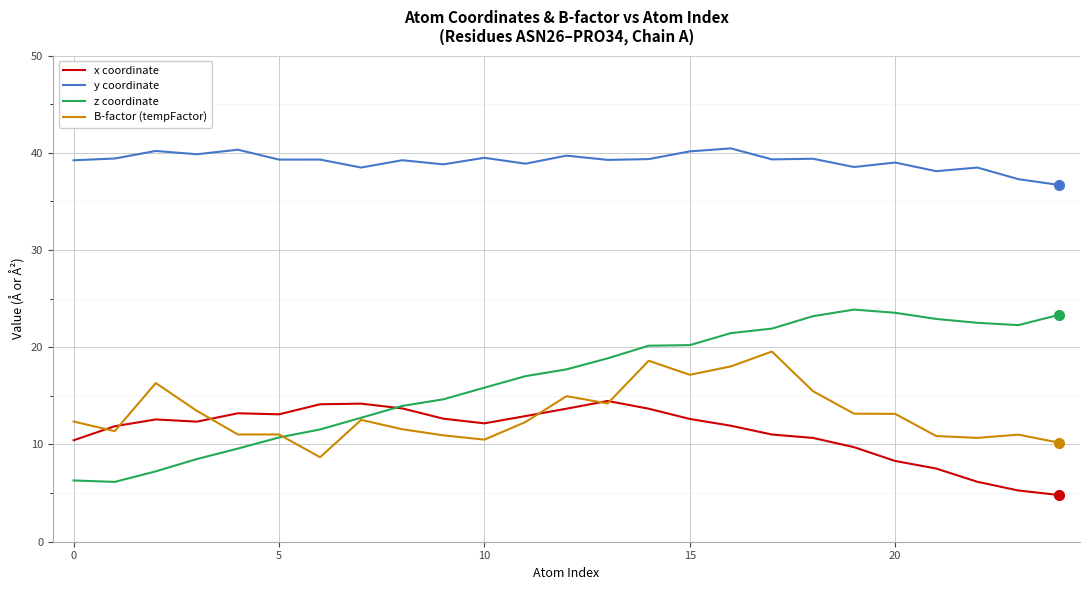

What is the difference between the maximum and second lowest values in the x coordinate series?

9.2